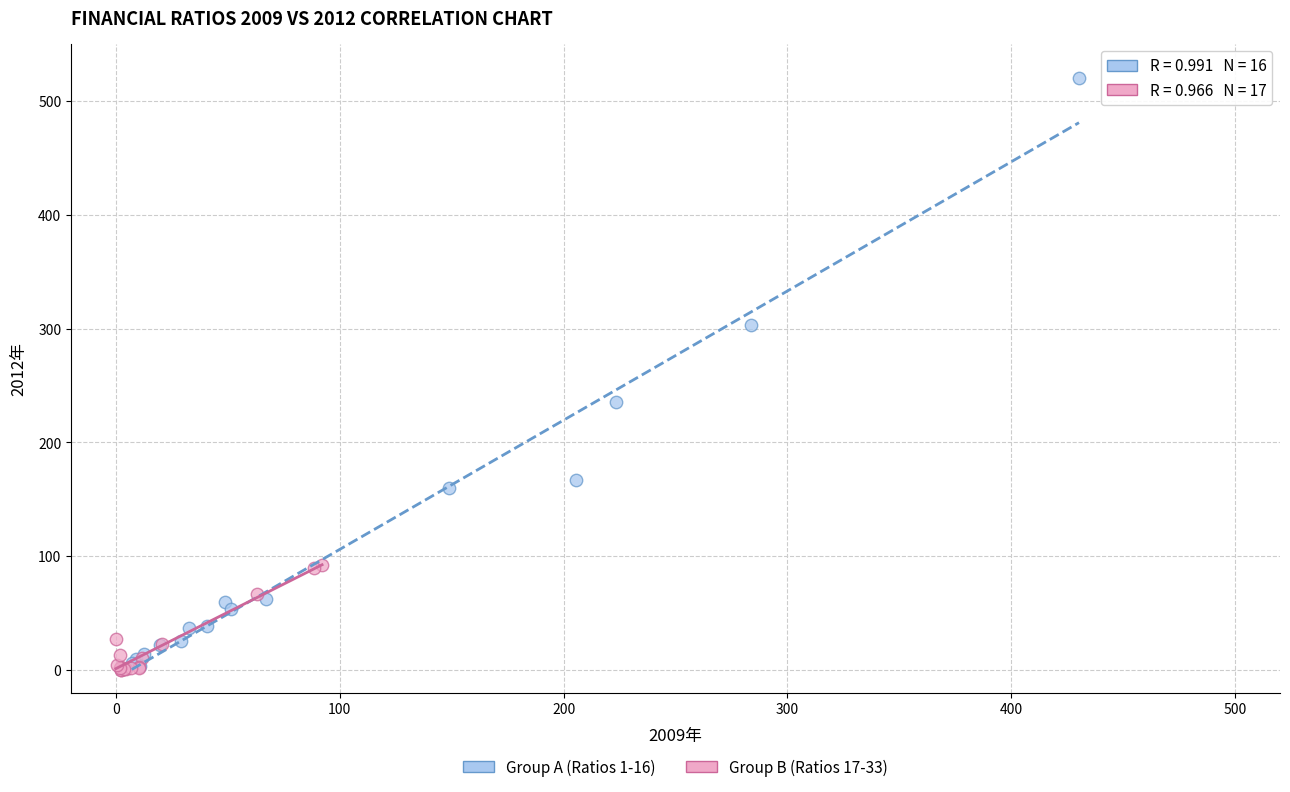

Which series contains the highest Y value?

Group A (Ratios 1-16)